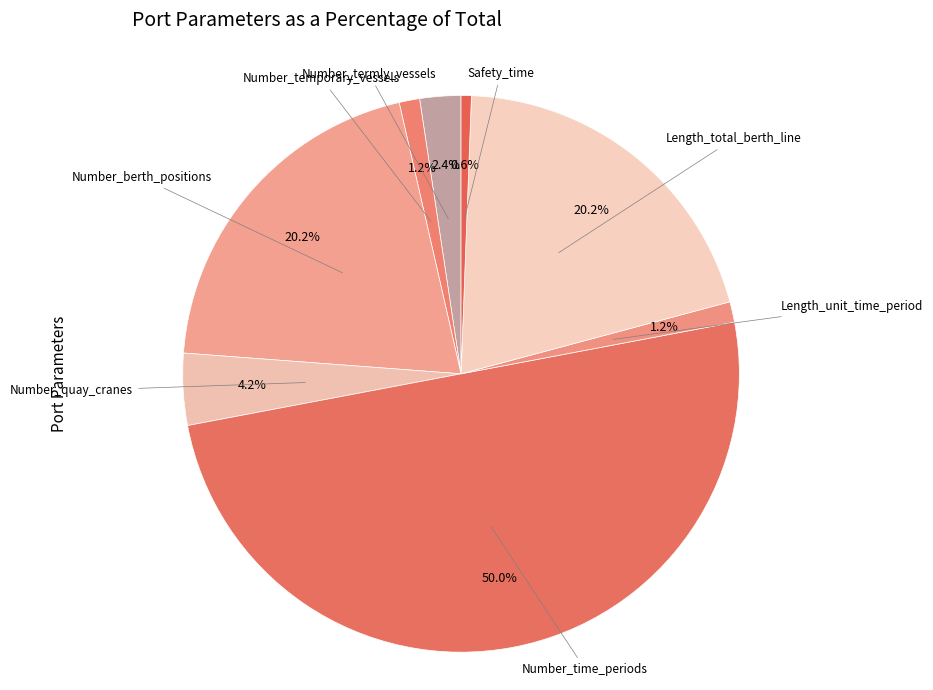

To the nearest percent, what is the average slice percentage?

12%